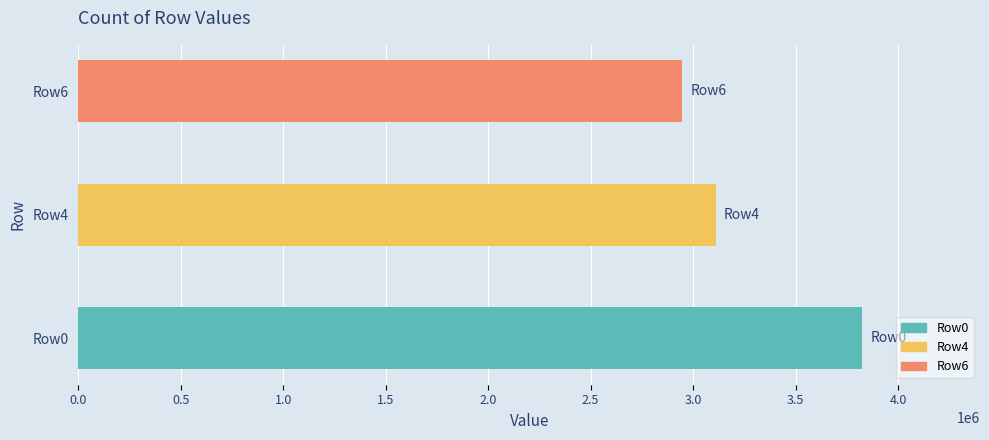

What is the approximate value at Row6?

2947717